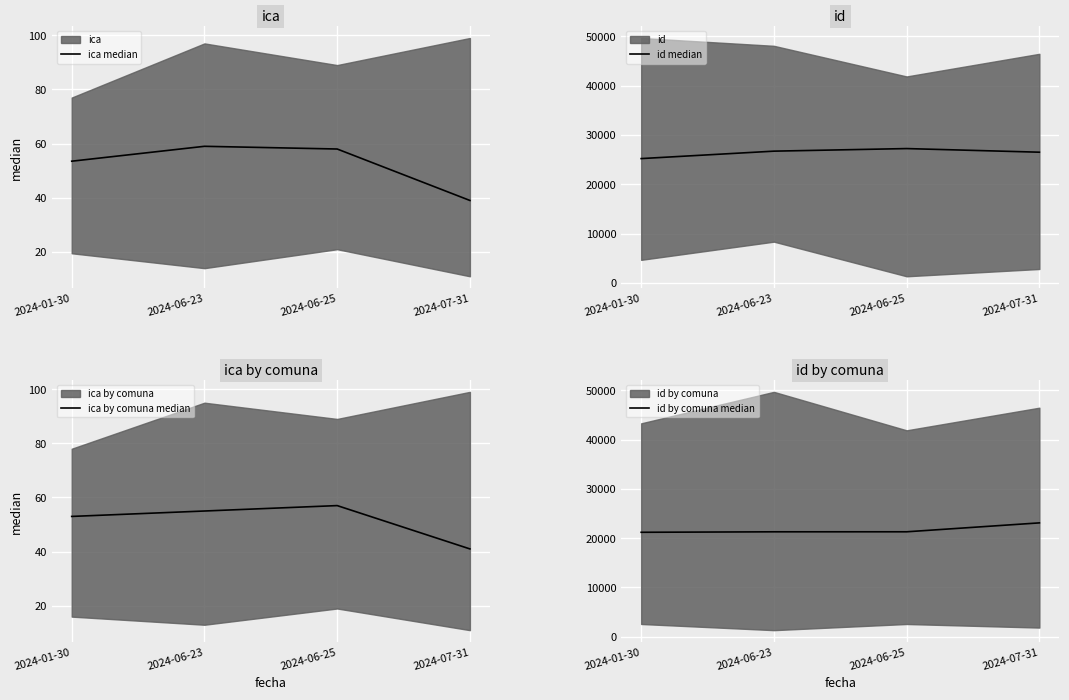

What is the label of the 1st point from the right?

2024-07-31